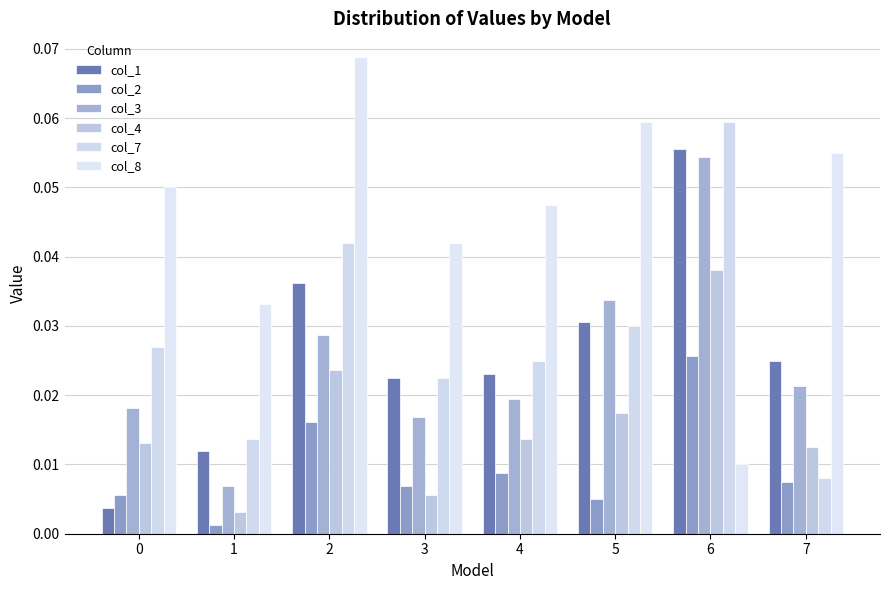

Are the bars grouped side by side (vs. stacked)?

Yes